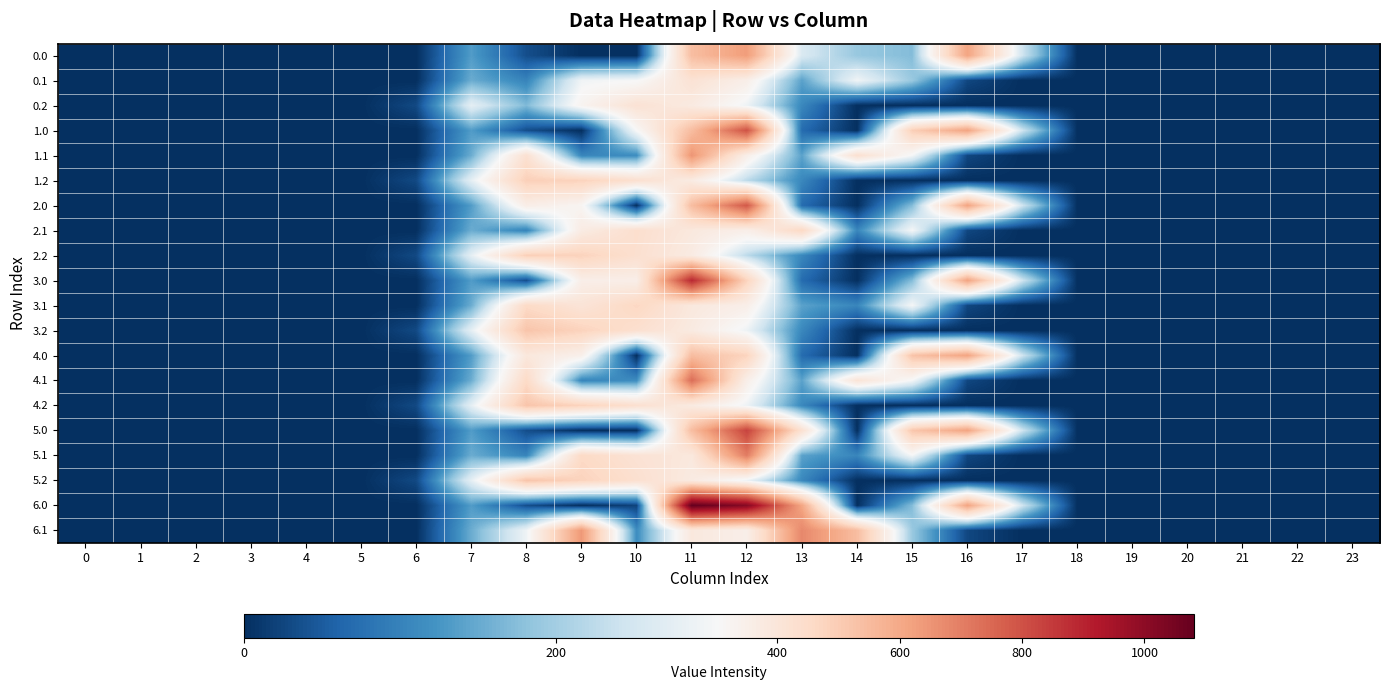

What is the greatest value displayed?

1081.3